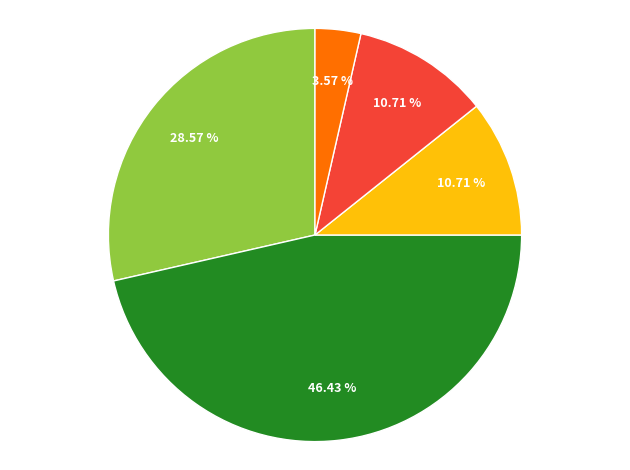

Is there any slice that represents more than half of the pie?

No